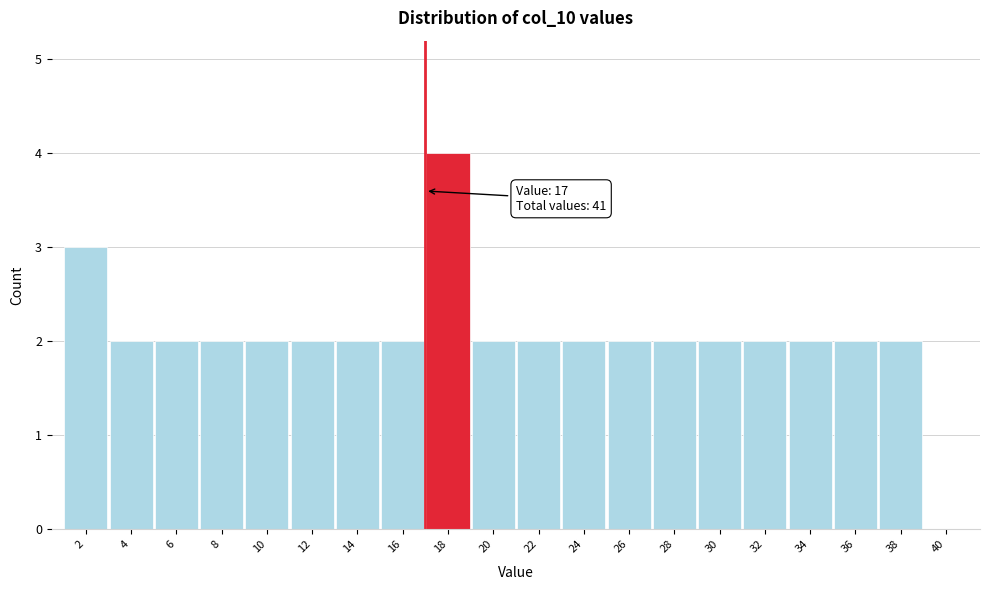

Over which range of the x-axis is the bar tallest?

17 to 19